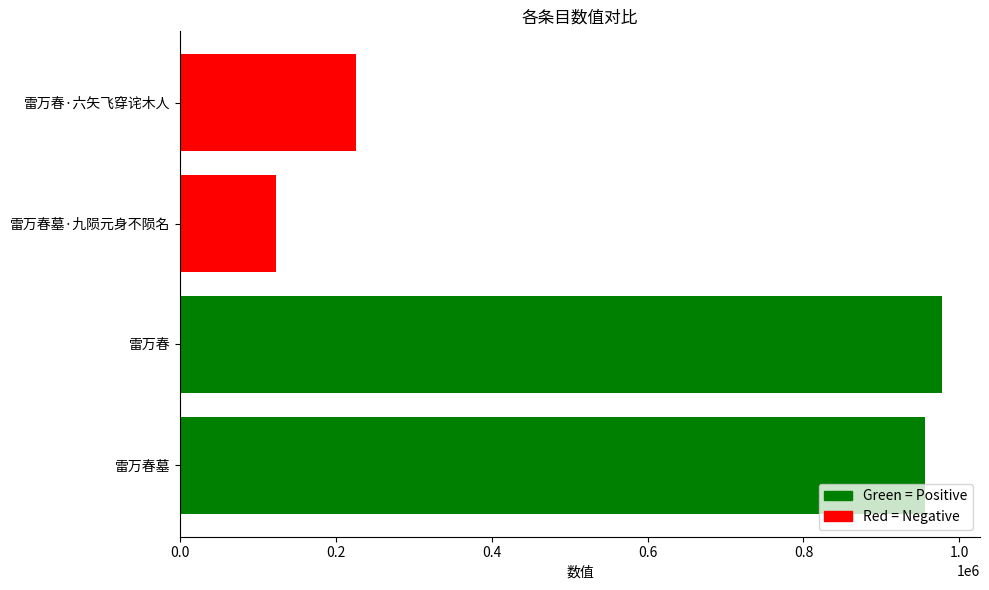

Rank the categories by value from highest to lowest.

雷万春, 雷万春墓, 雷万春·六矢飞穿诧木人, 雷万春墓·九陨元身不陨名